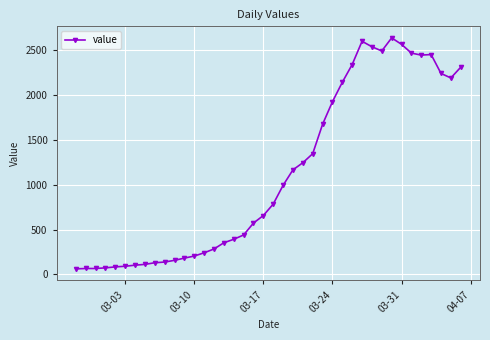

What is the smallest value displayed?

61